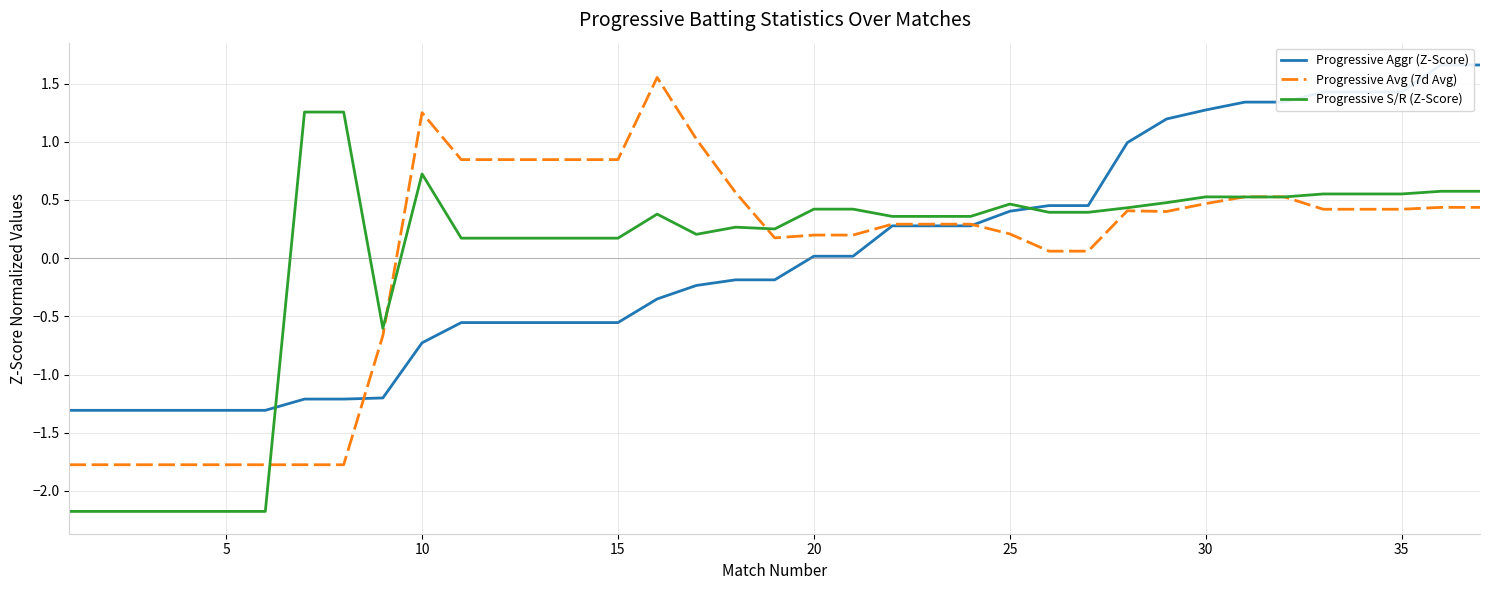

Does the chart display data point markers on the line(s)?

No